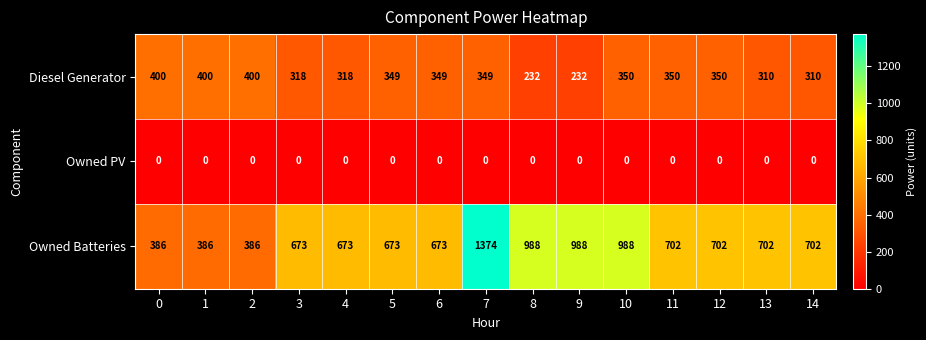

Is it true that Diesel Generator equals 349 at 5?

True